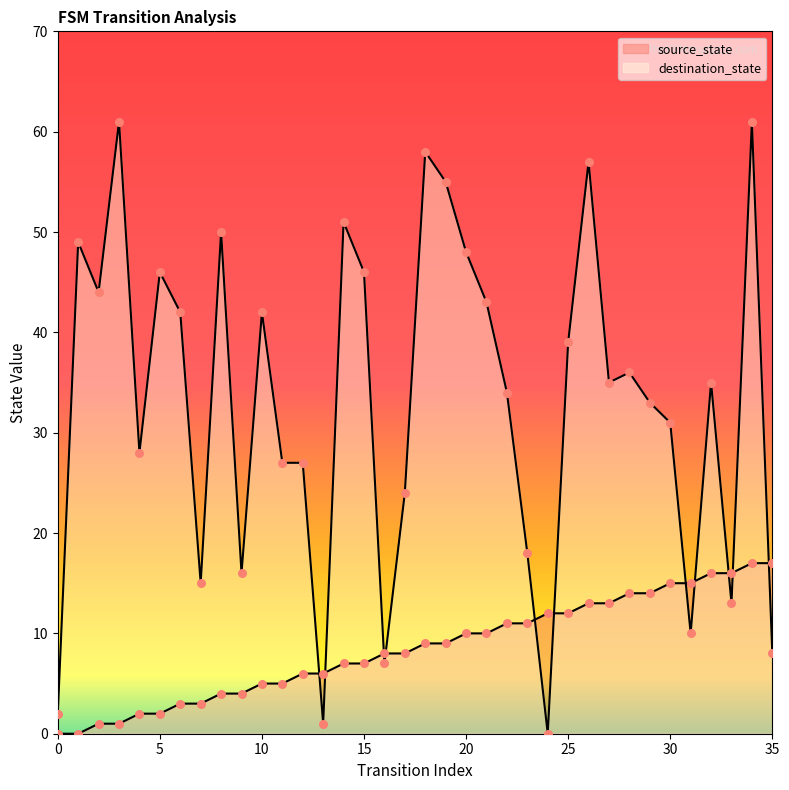

What is the total value across all series at 21?

53